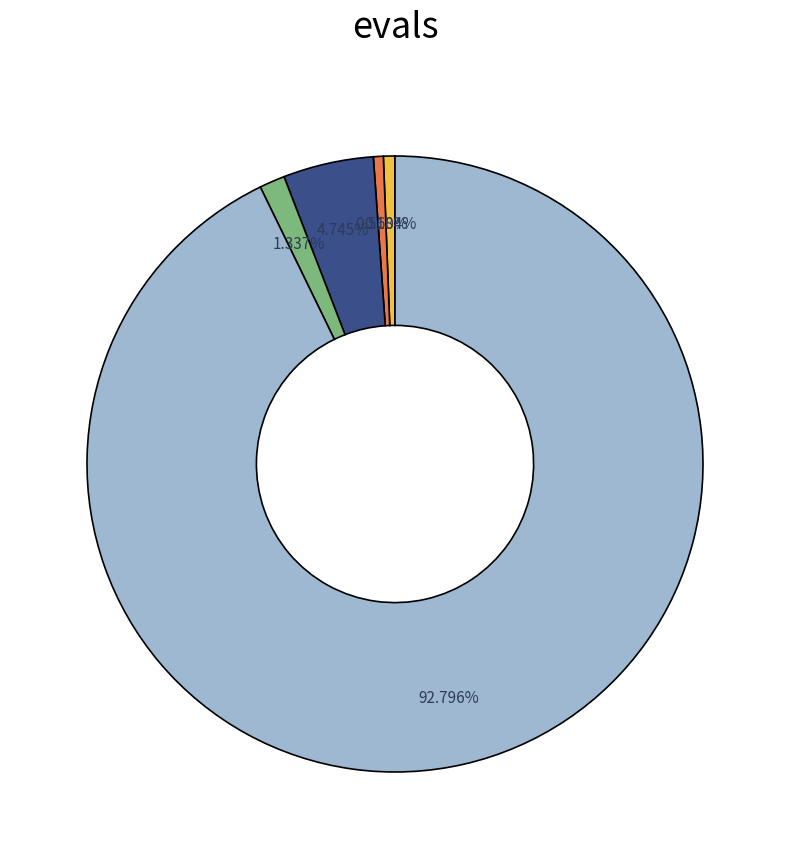

Is there a majority slice in this chart?

Yes